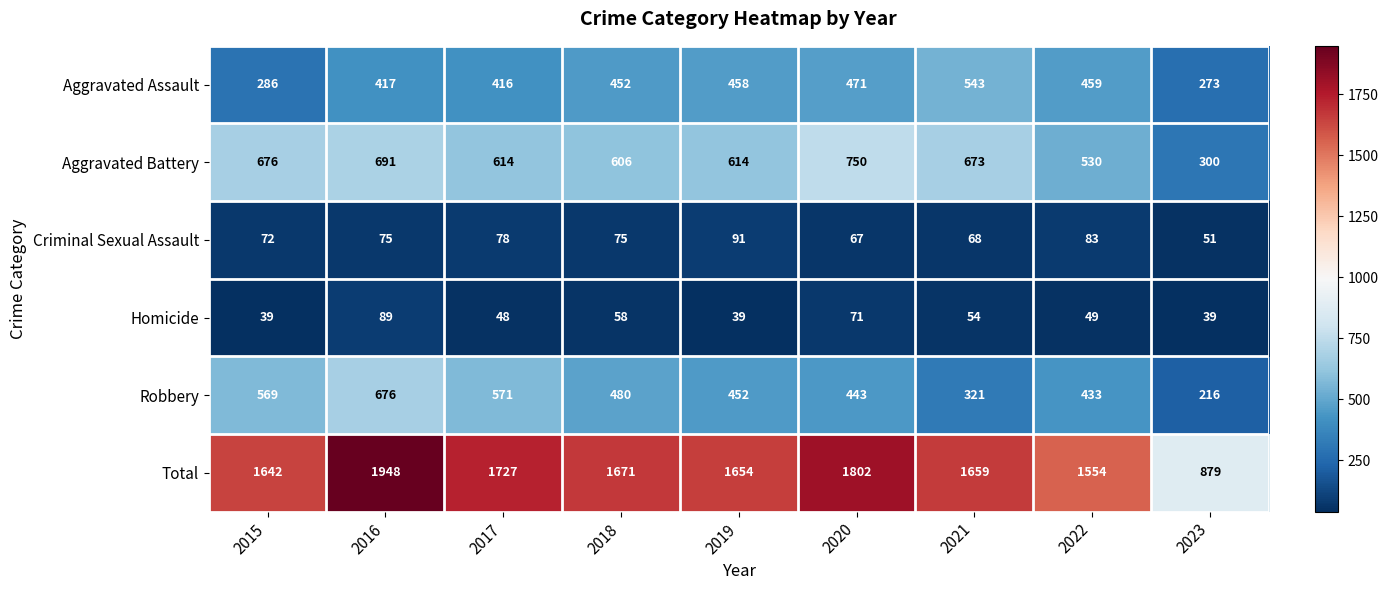

What is the average value of the Aggravated Battery series?

606